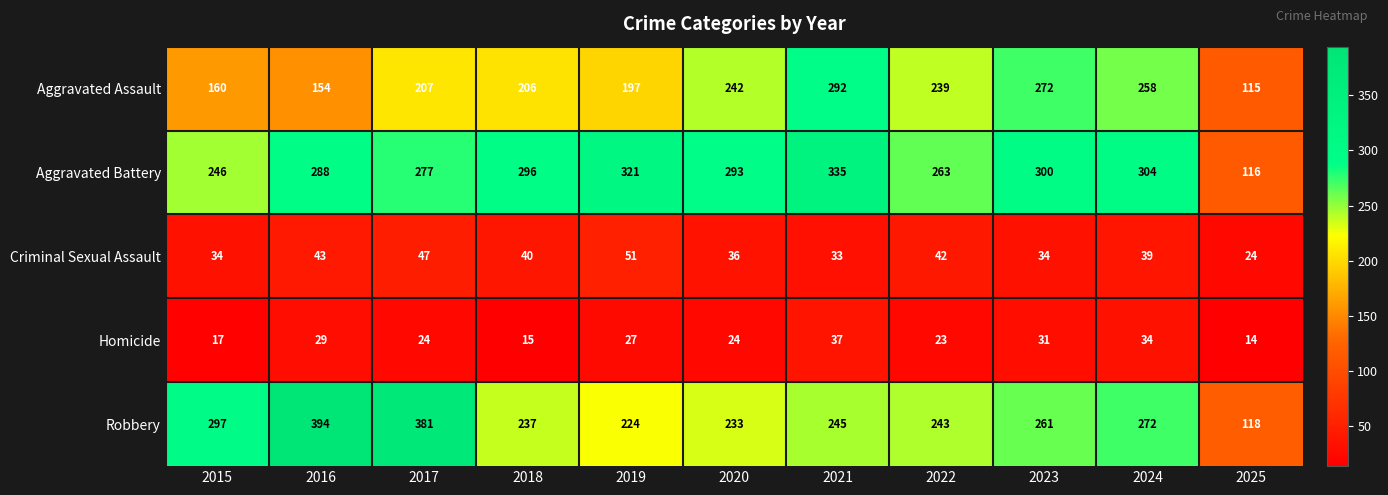

What is the approximate value of Robbery at 2022, to the nearest 10?

240